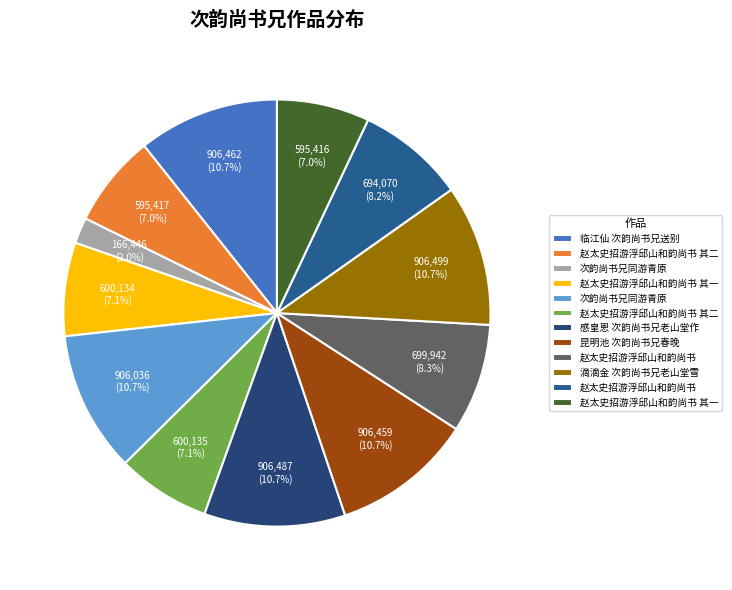

Rank the categories by value from highest to lowest.

滴滴金 次韵尚书兄老山堂雪, 感皇恩 次韵尚书兄老山堂作, 临江仙 次韵尚书兄送别, 昆明池 次韵尚书兄春晚, 次韵尚书兄同游青原, 赵太史招游浮邱山和韵尚书, 赵太史招游浮邱山和韵尚书, 赵太史招游浮邱山和韵尚书 其二, 赵太史招游浮邱山和韵尚书 其一, 赵太史招游浮邱山和韵尚书 其二, 赵太史招游浮邱山和韵尚书 其一, 次韵尚书兄同游青原